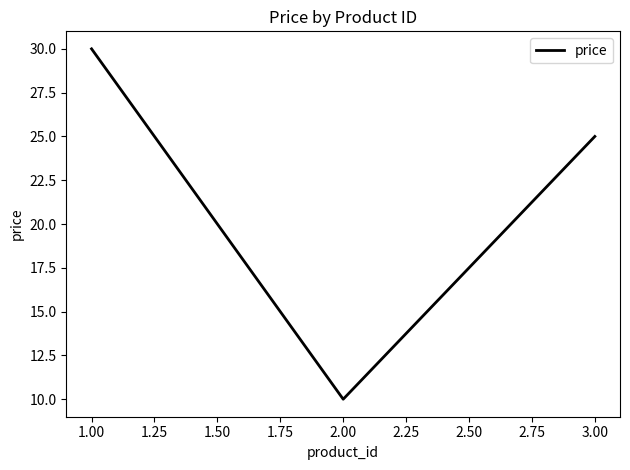

Is it true that the value at 3.00 is 25?

True